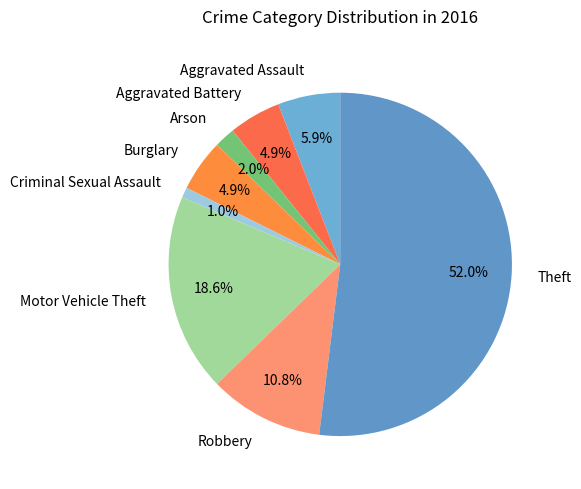

Which category accounts for the majority?

Theft